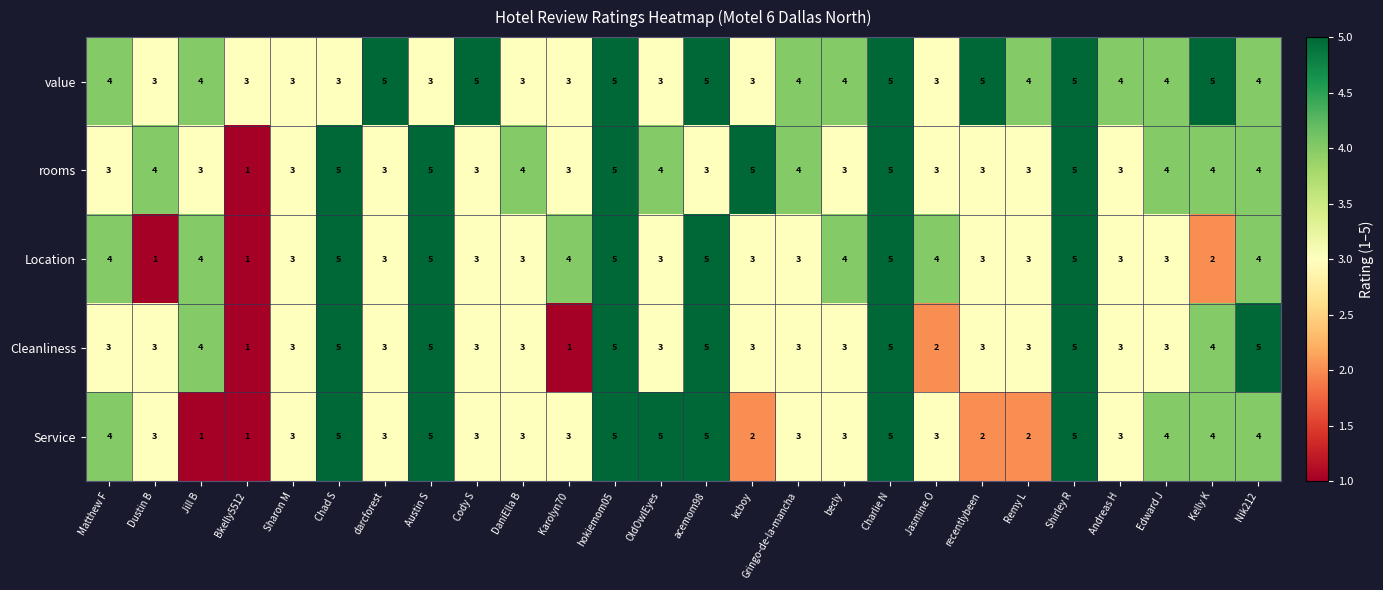

Is the value of value at Andreas H greater than the value of Cleanliness at Gringo-de-la-mancha?

Yes